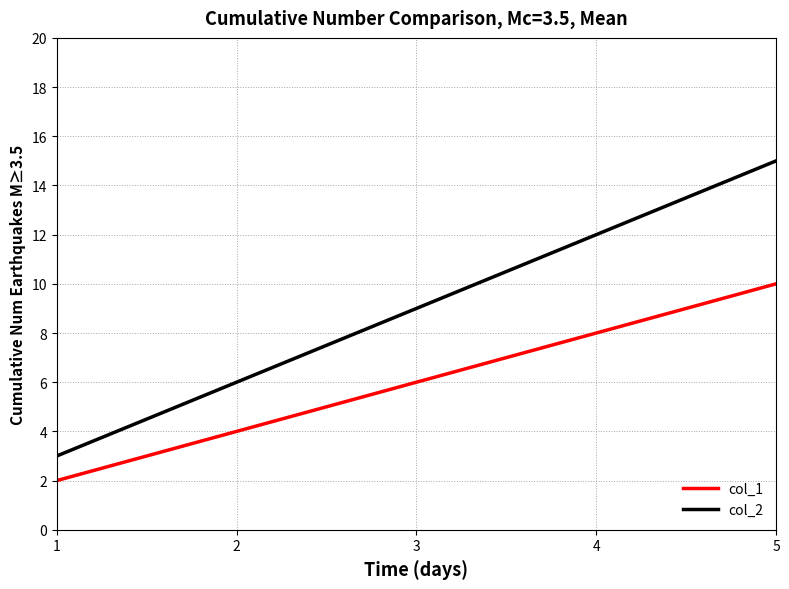

The col_2 series shows 12 at 2. True or false?

False